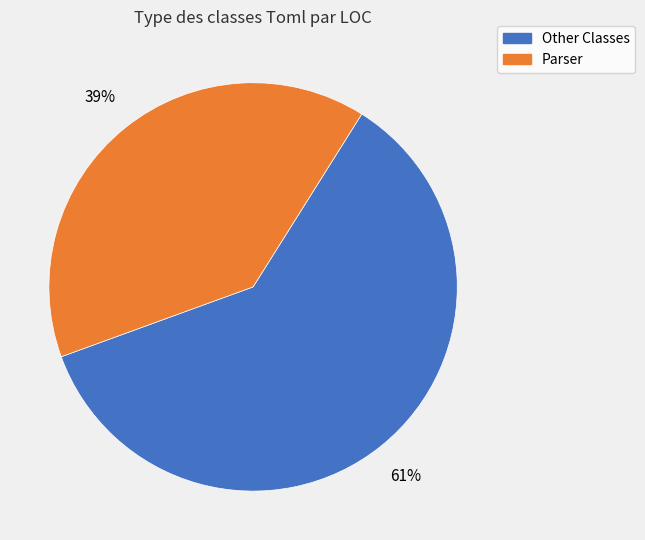

Does any single category account for the majority?

Yes